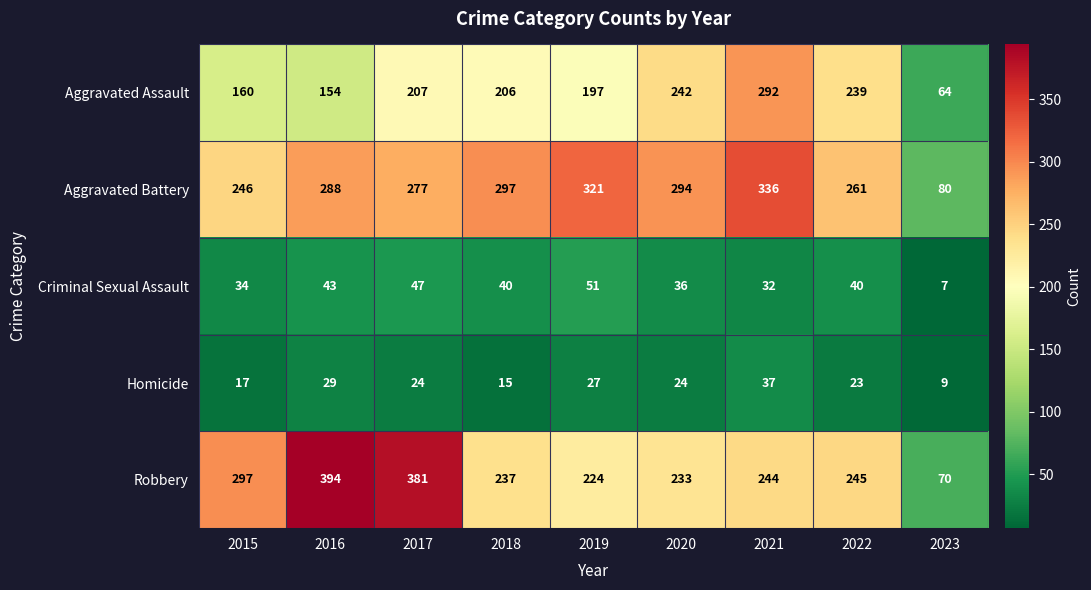

True or false: Aggravated Assault has a value of 52 at 2018.

False